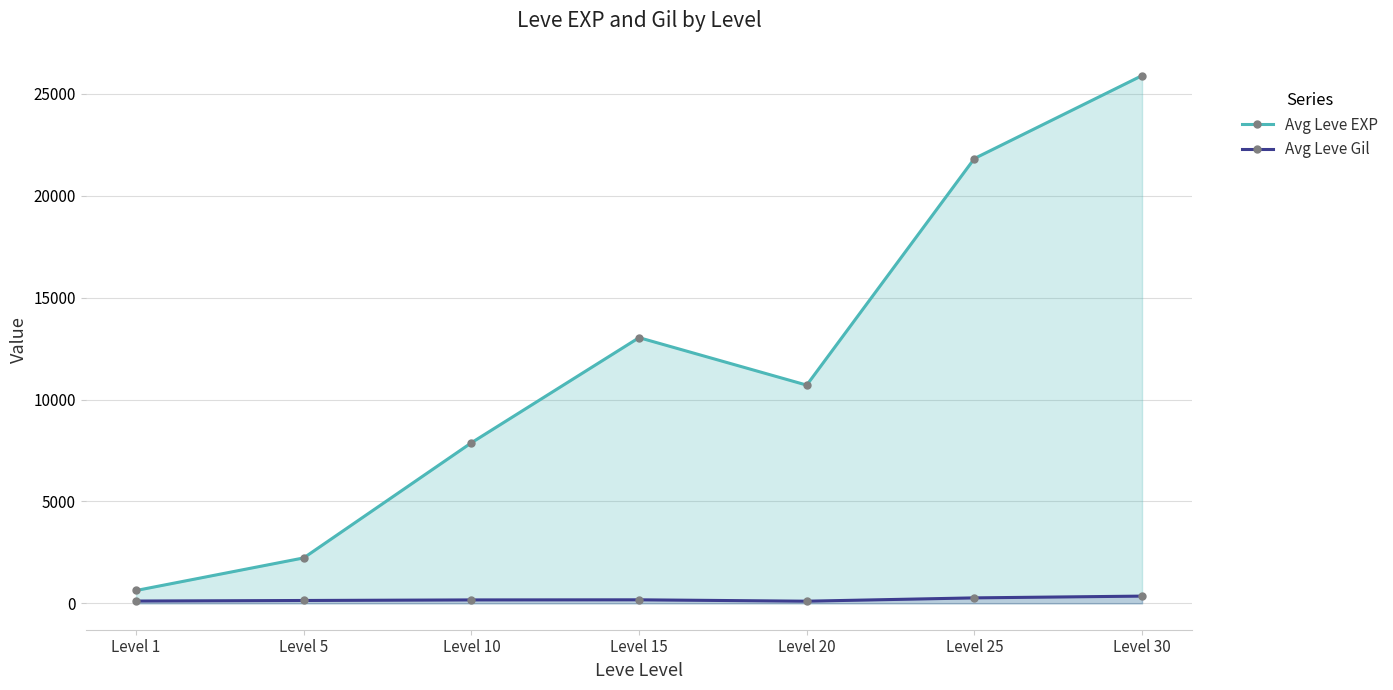

True or false: Avg Leve EXP and Avg Leve Gil cross at least once.

False